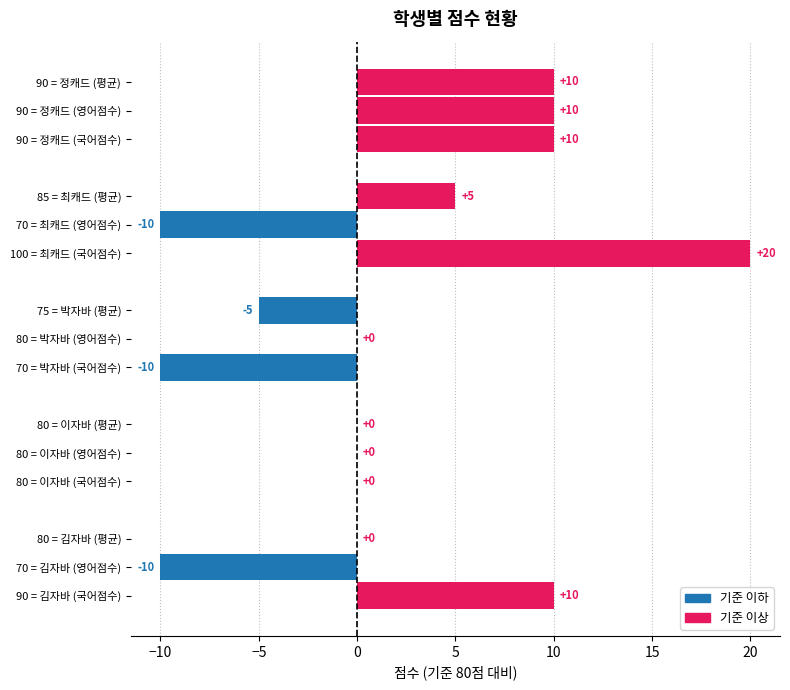

True or false: 국어점수 has a value of 14 at 5.

False